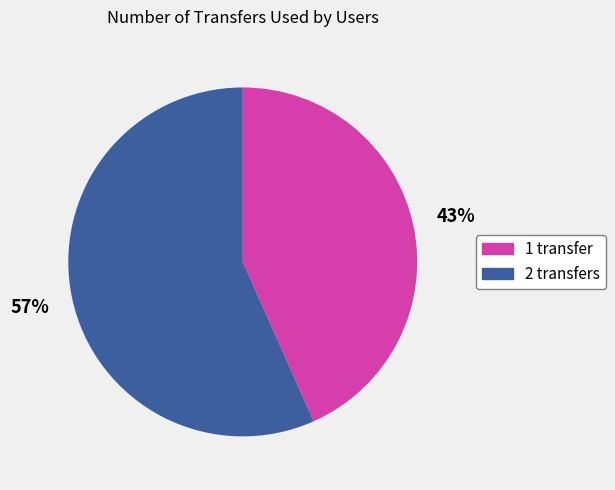

What is the majority slice?

2 transfers